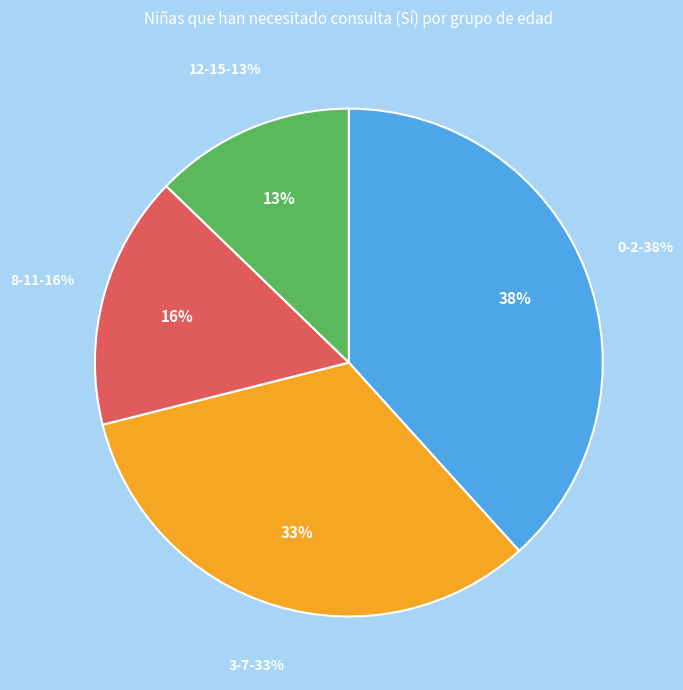

How many slices are in this pie chart?

4